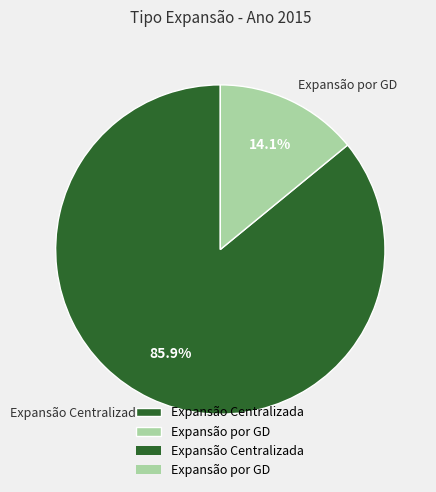

To the nearest percent, what is the difference between the Expansão Centralizada and Expansão por GD slice percentages?

72%